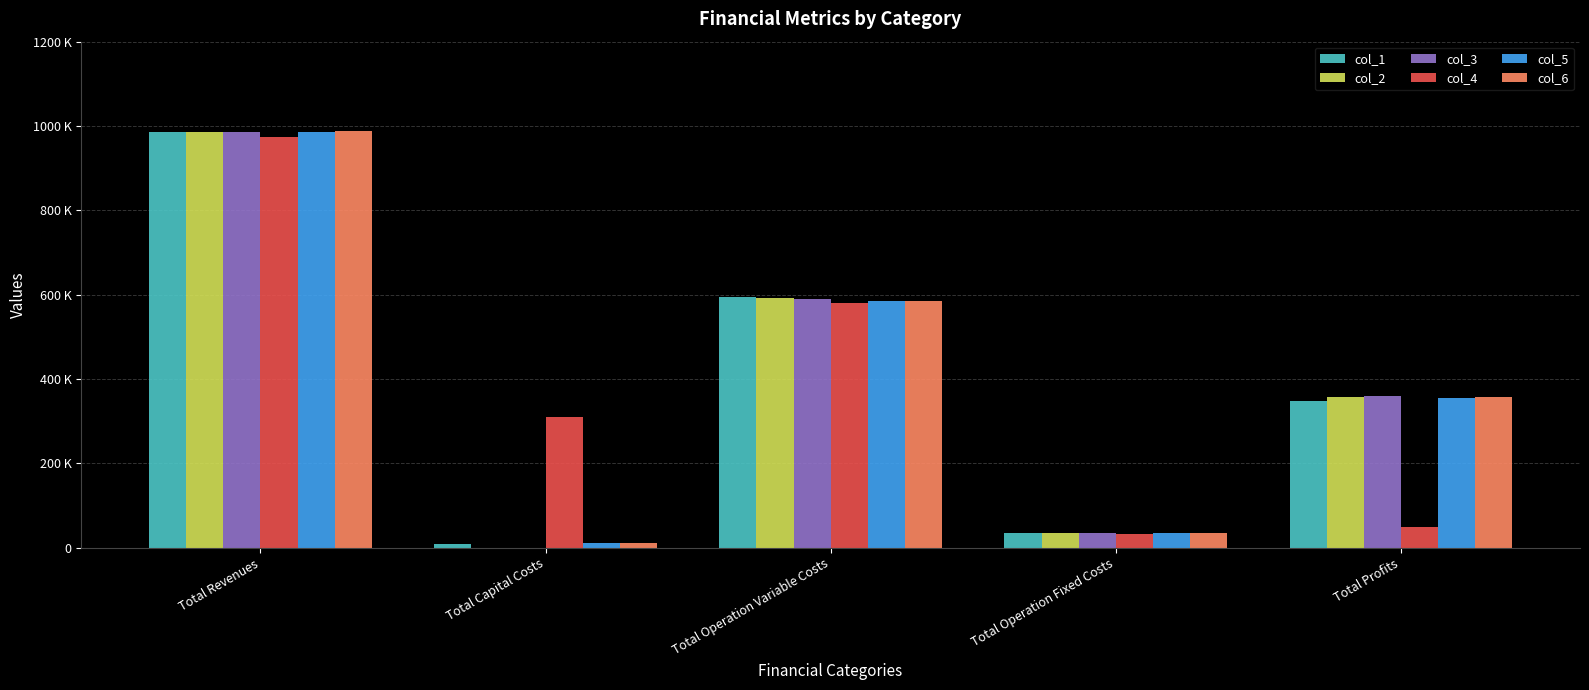

What is the label of the 5th bar from the right?

Total Revenues